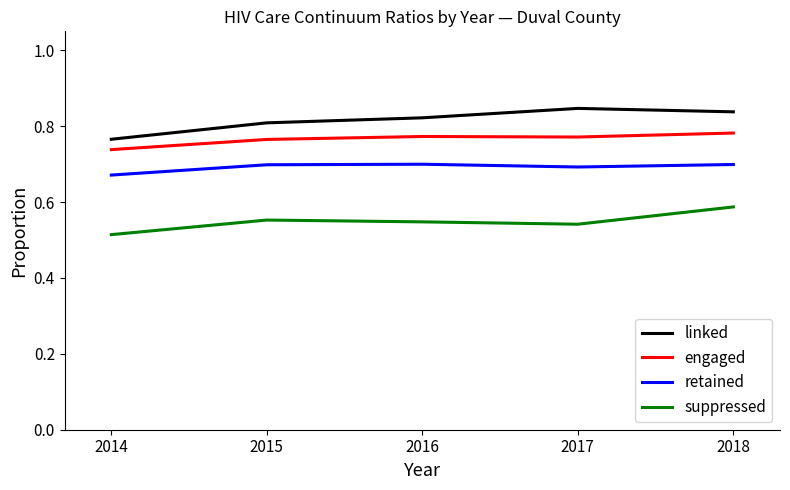

At which label is suppressed closest to 0?

2014